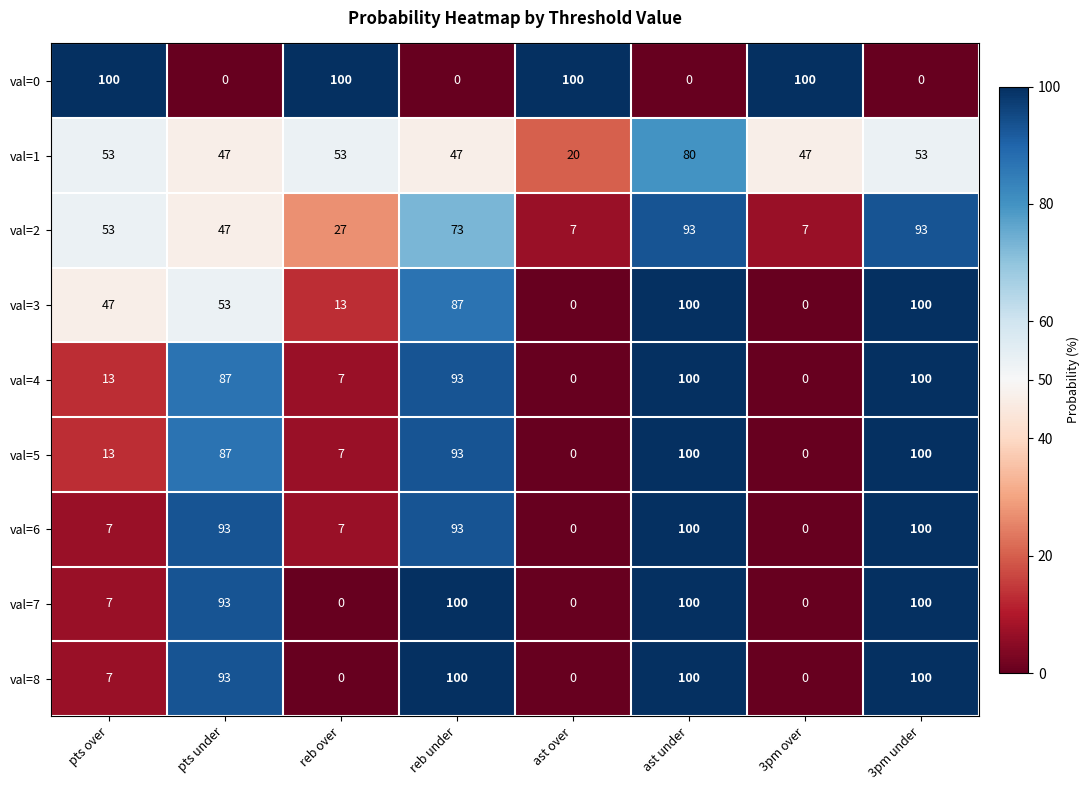

At which category is the sum across all series the highest?

ast under